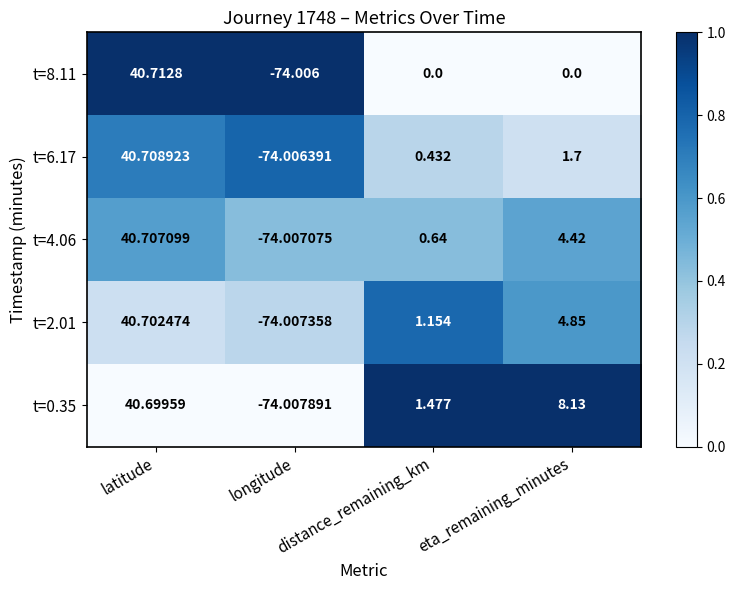

At which category is the sum across all series the highest?

latitude